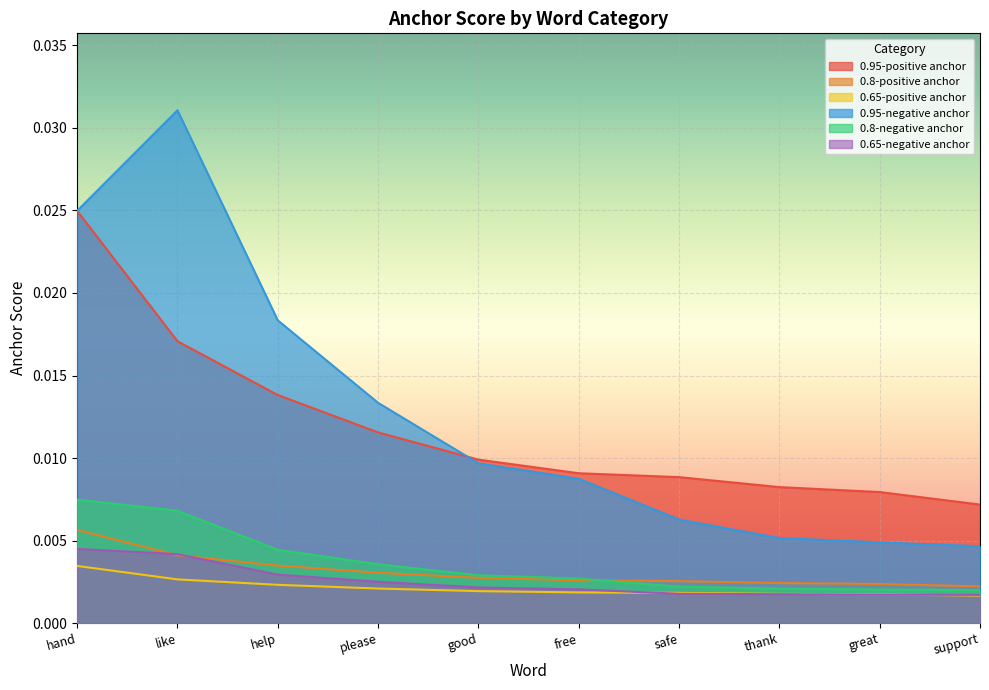

What is the label of the 9th point from the left?

great